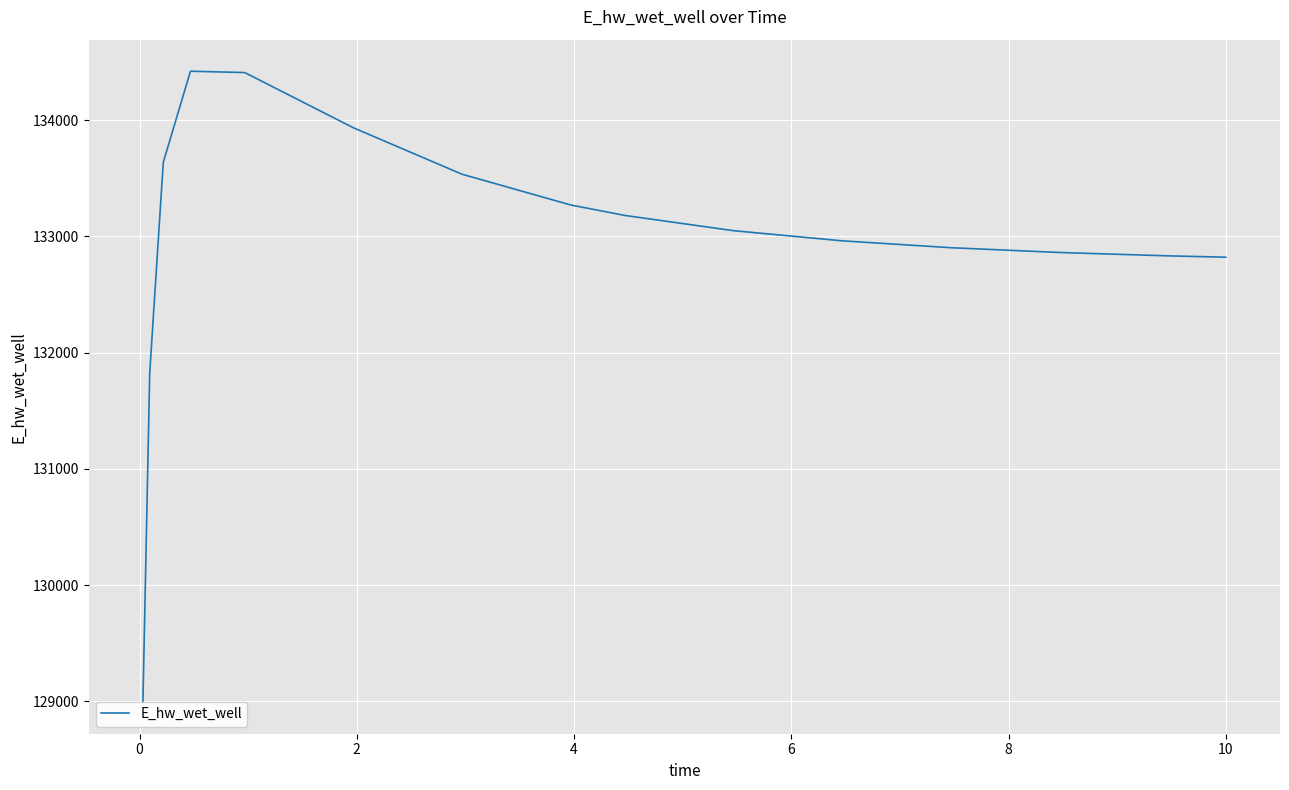

What is the label of the 15th point from the left?

10